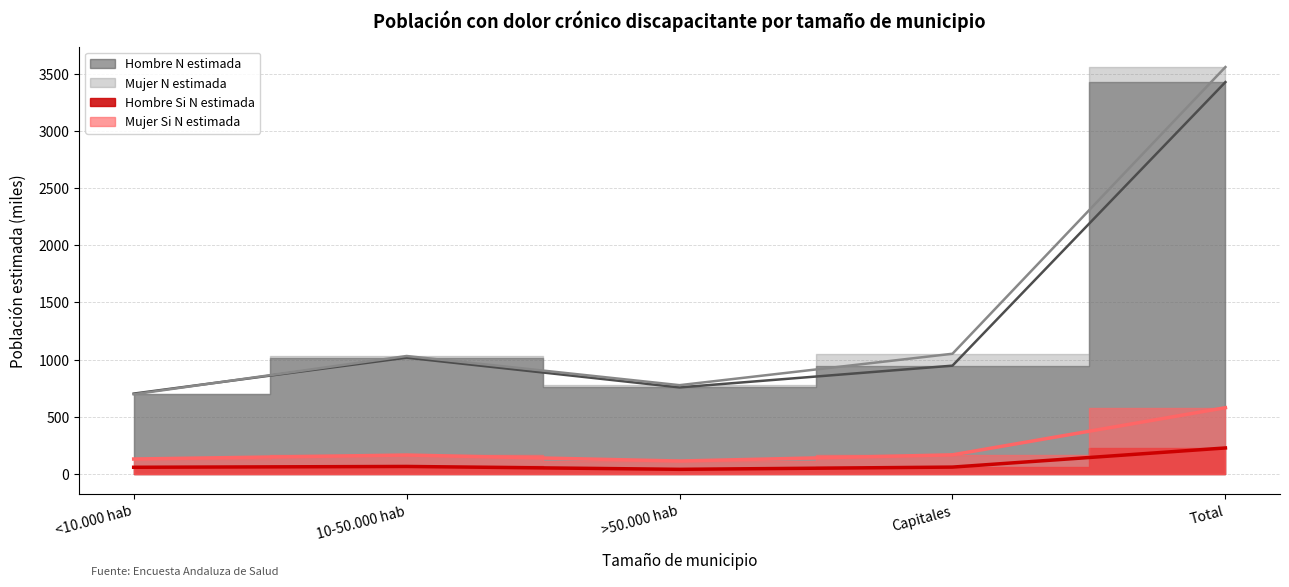

Rank the series by their maximum value, from highest to lowest.

Mujer N estimada, Hombre N estimada, Mujer Si N estimada, Hombre Si N estimada